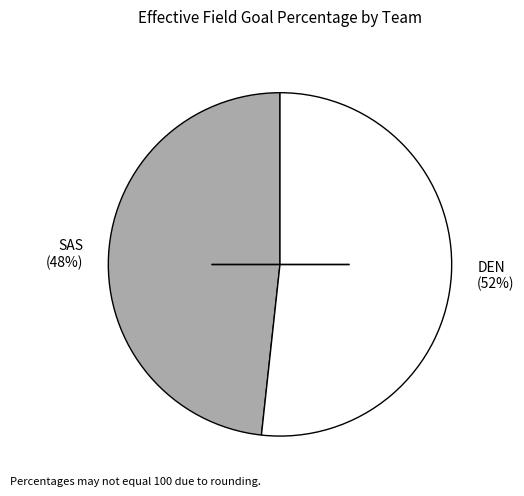

Does DEN account for over 50% of the chart?

Yes